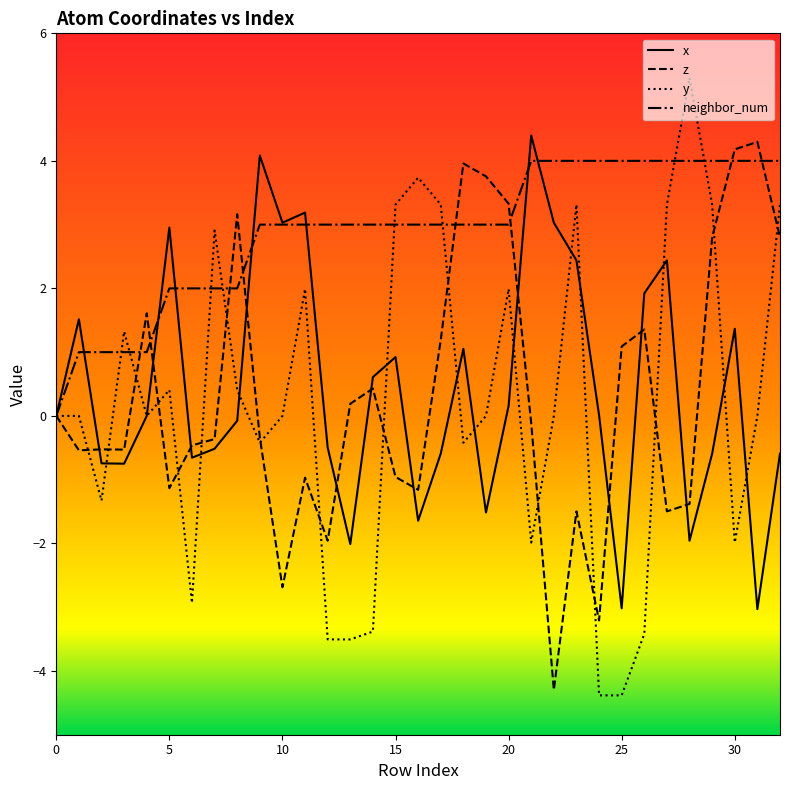

What is the sum of all z values?

10.5